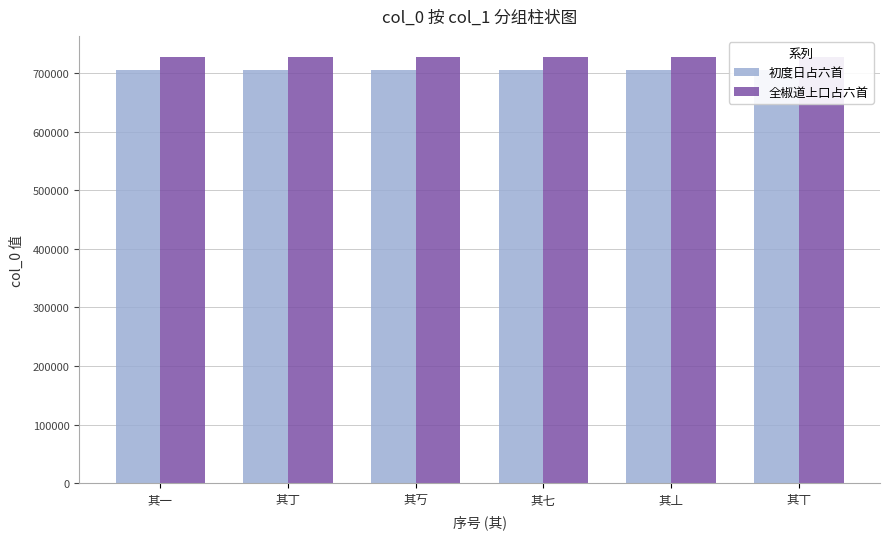

What is the sum of all 全椒道上口占六首 values?

4365123